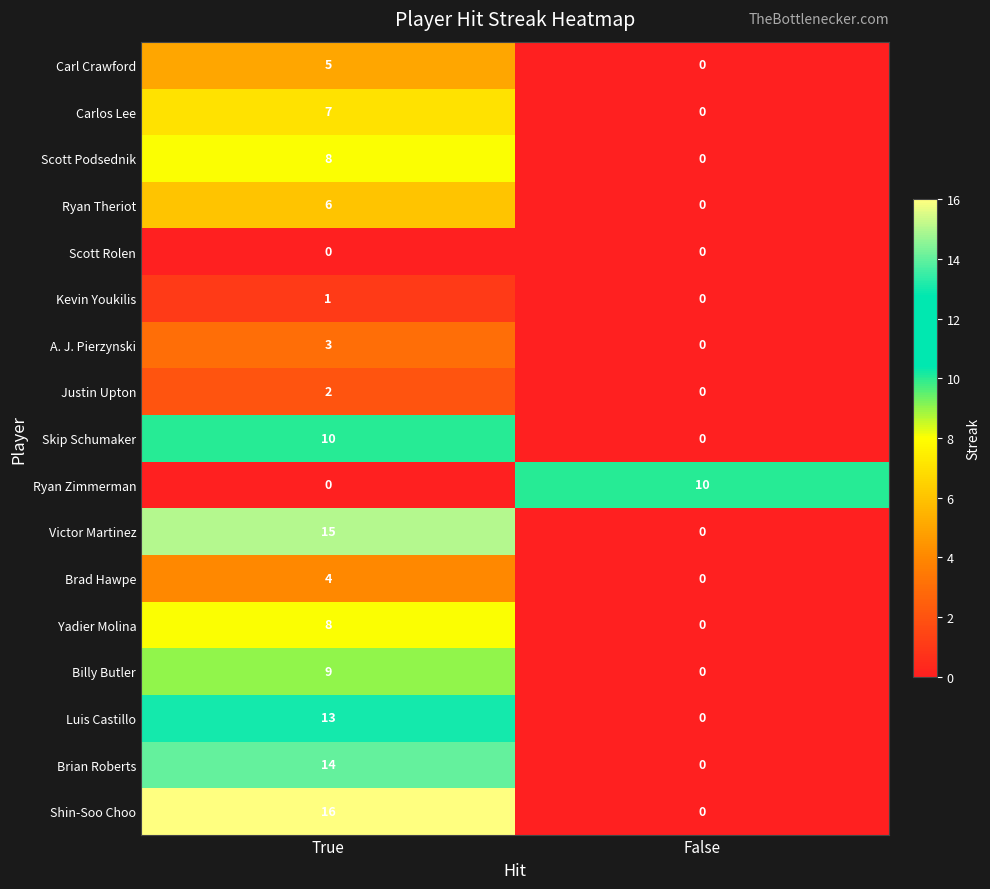

Rank the categories by Scott Podsednik value from lowest to highest.

False, True